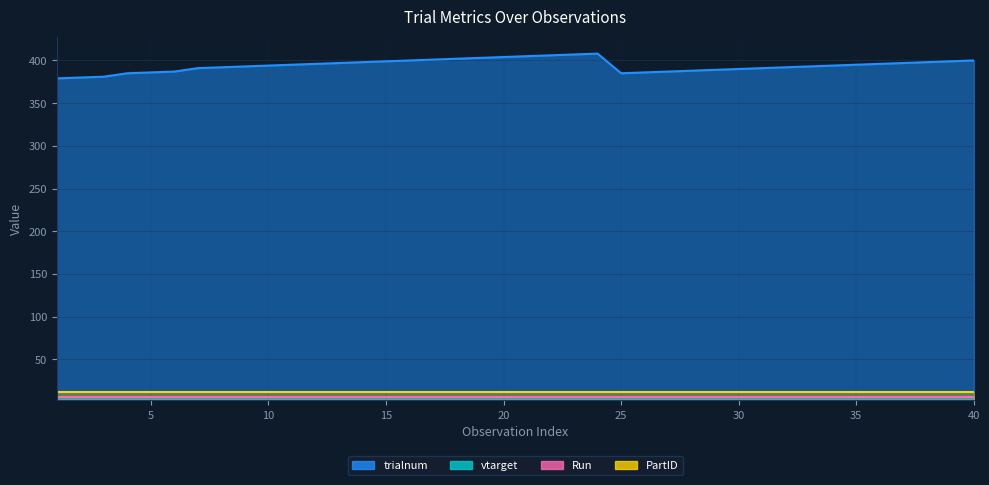

Is it true that PartID equals 8 at 29?

False